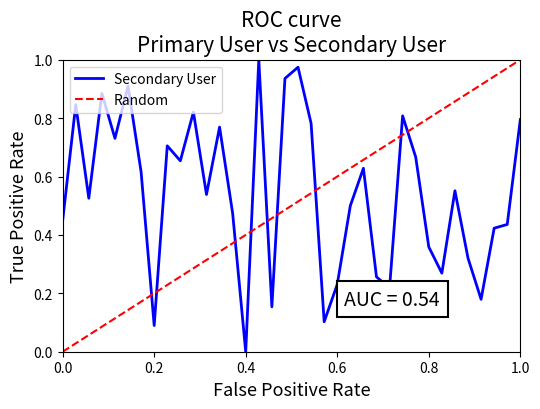

Which has a higher value, 6 or 5?

6